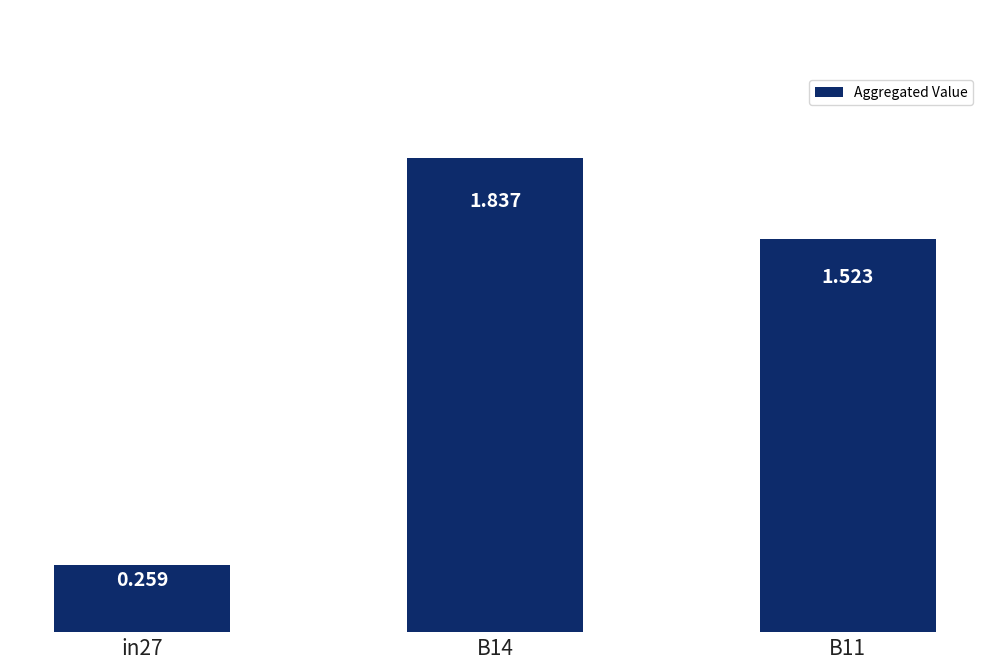

How many distinct data groups are displayed?

1